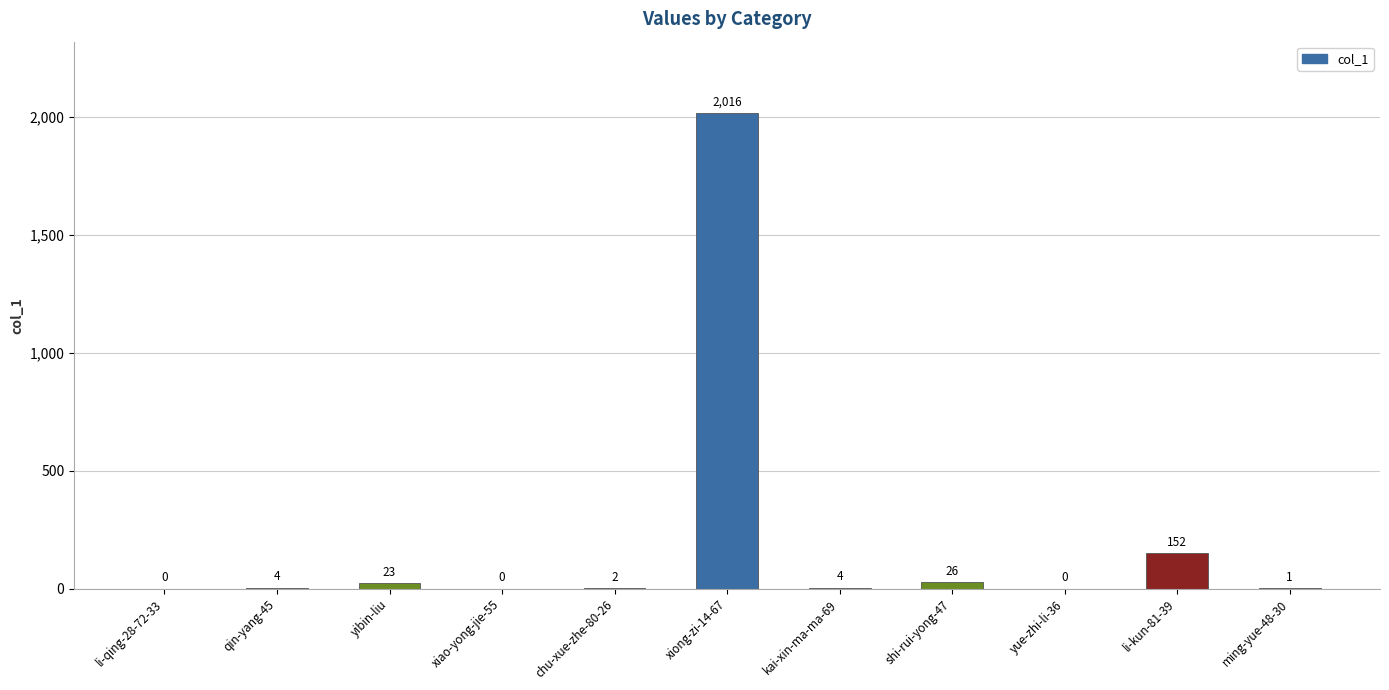

Count the number of data series in this chart.

1